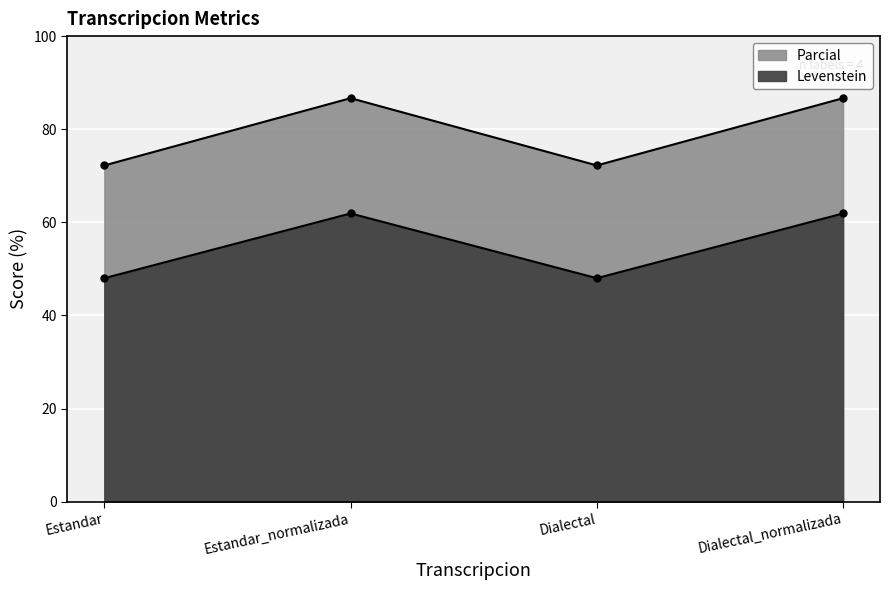

What is the label of the 4th point from the right?

Estandar